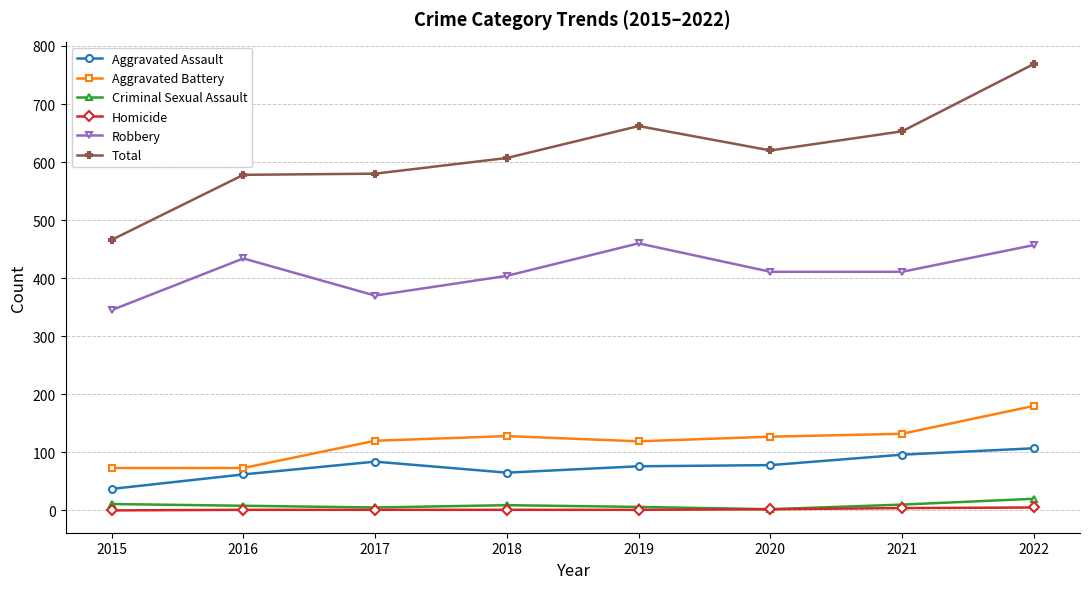

At how many categories does at least one series exceed 340?

8